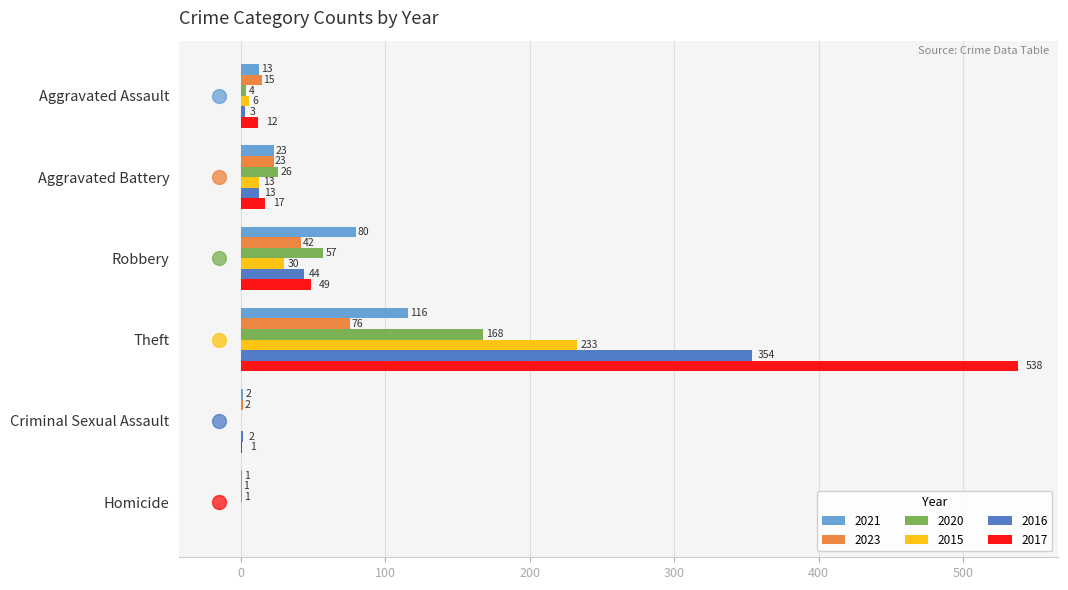

What is the sum of all 2016 values?

416